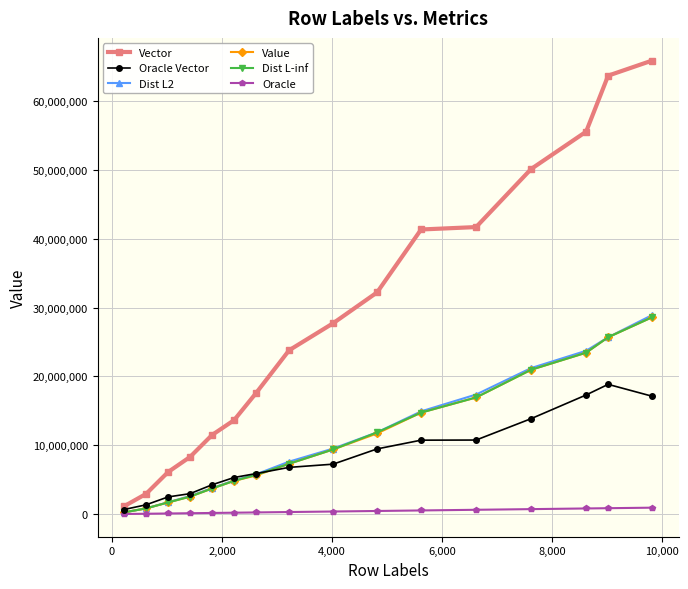

Which series has the largest range (max minus min)?

Vector